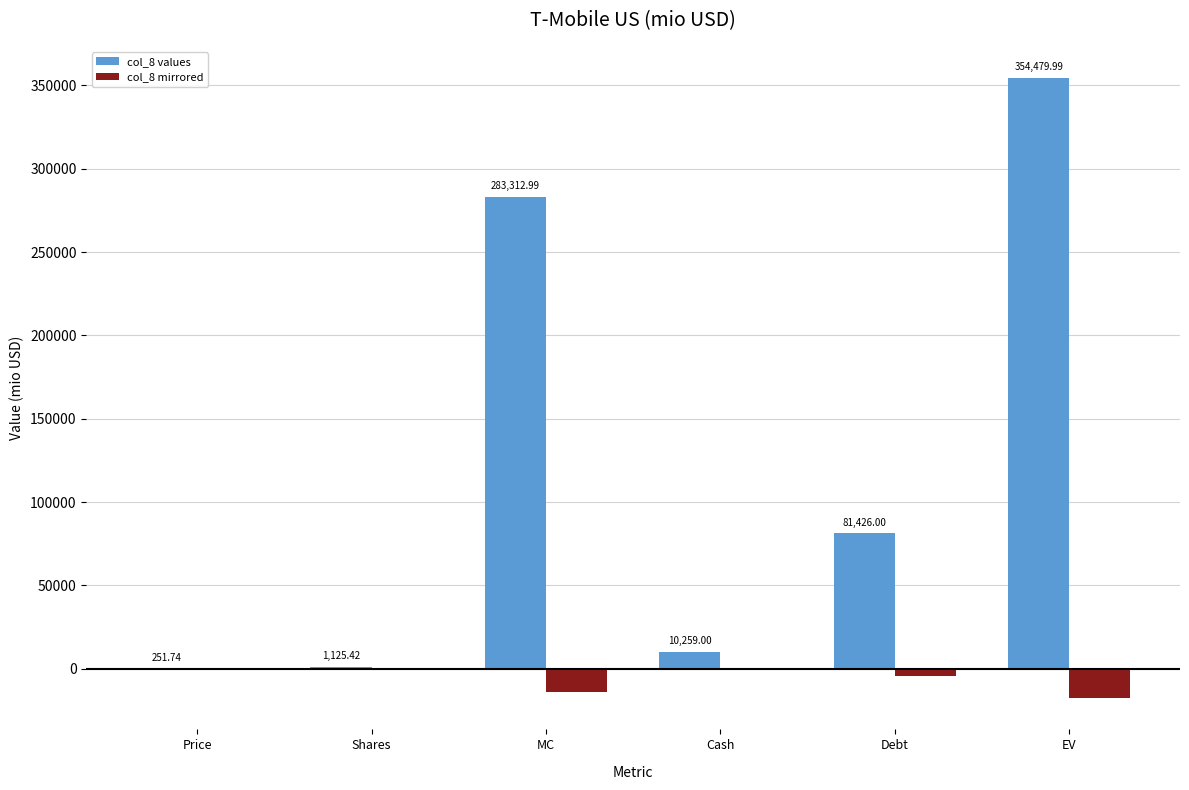

Where is col_8 values nearest to the value 177365?

Debt